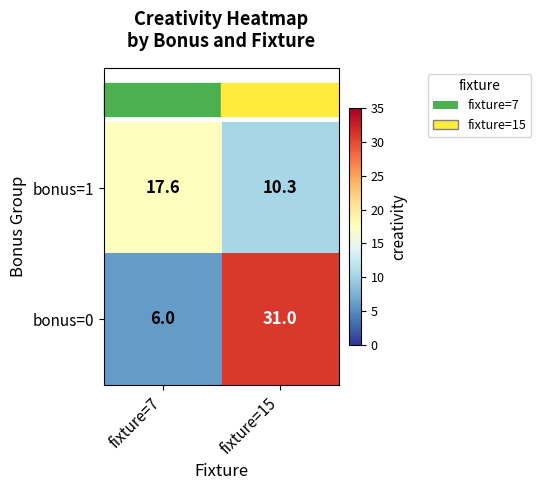

Rank the series by their average value, from highest to lowest.

bonus=0, bonus=1